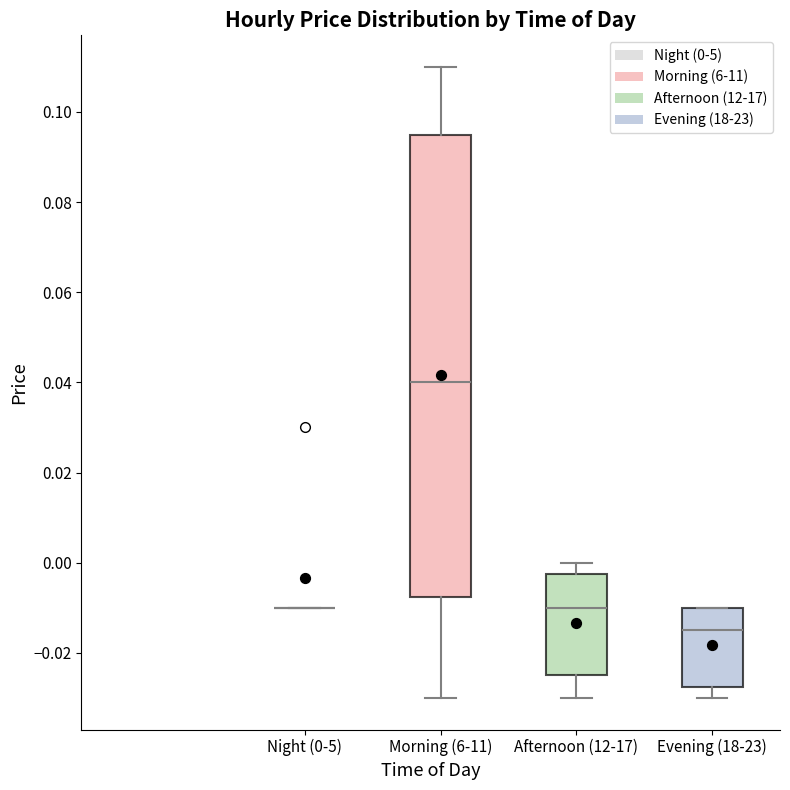

Where is the upper edge of the box for Afternoon (12-17) on the y-axis? The values are not printed on the chart, so give them approximately, as read against the axis.

-0.002